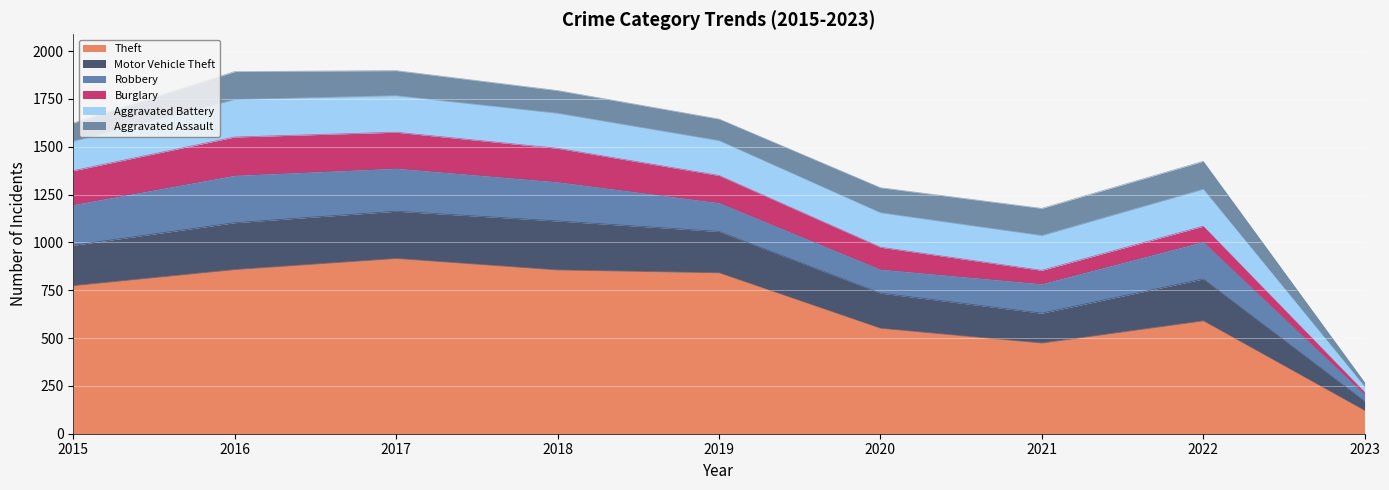

Between which two adjacent categories do Robbery and Aggravated Battery first intersect?

2018 and 2019